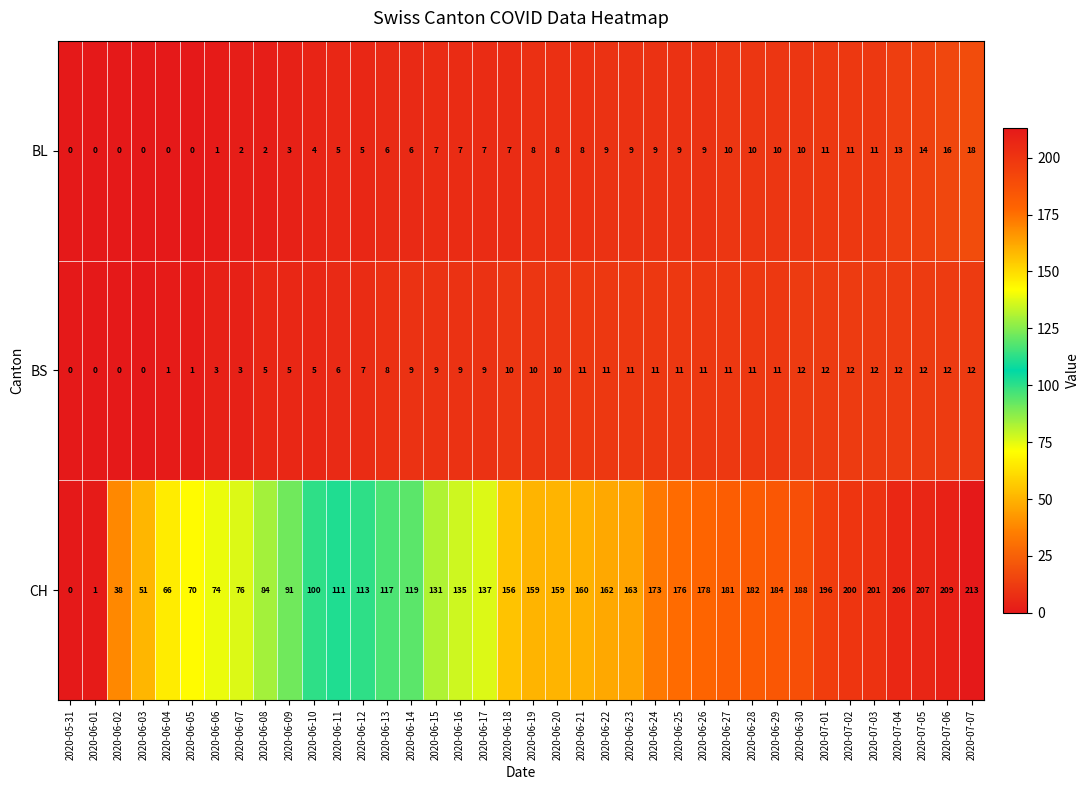

Which series has the widest spread of values?

CH